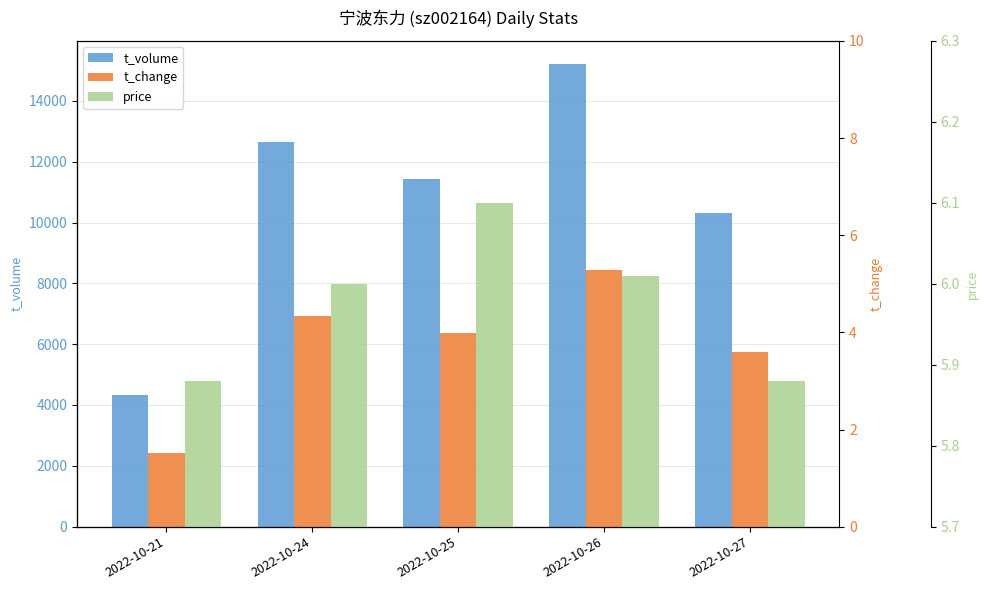

True or false: t_volume has a value of 6580.9 at 2022-10-27.

False